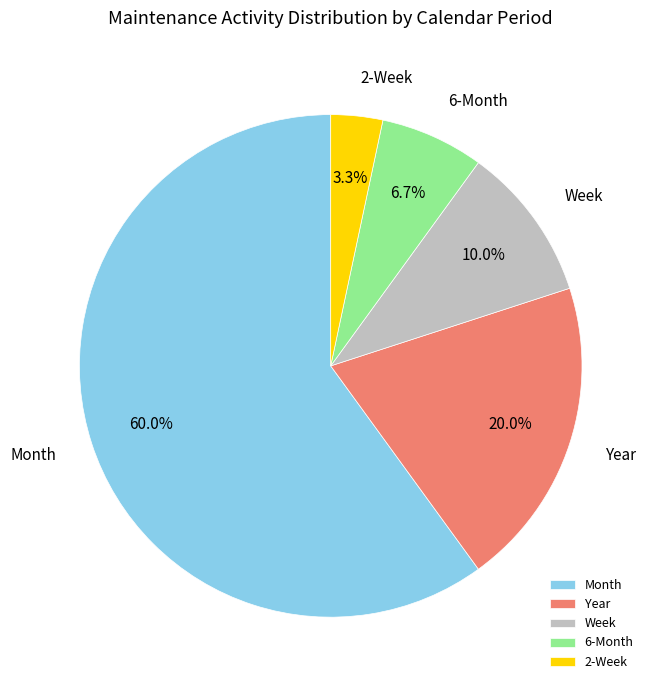

Does Month represent more than half of the total?

Yes